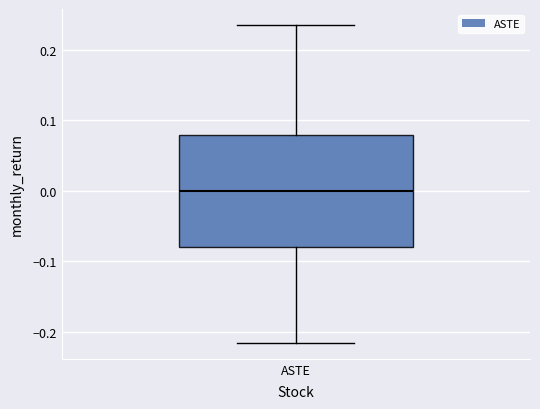

Transcribe this box plot: give where the median line is, the range the box spans, and where the two whiskers end, as read against the y-axis. The values are not printed on the chart, so give them approximately, as read against the axis.

median 0.00, box -0.08 to 0.08, whiskers -0.22 to 0.24